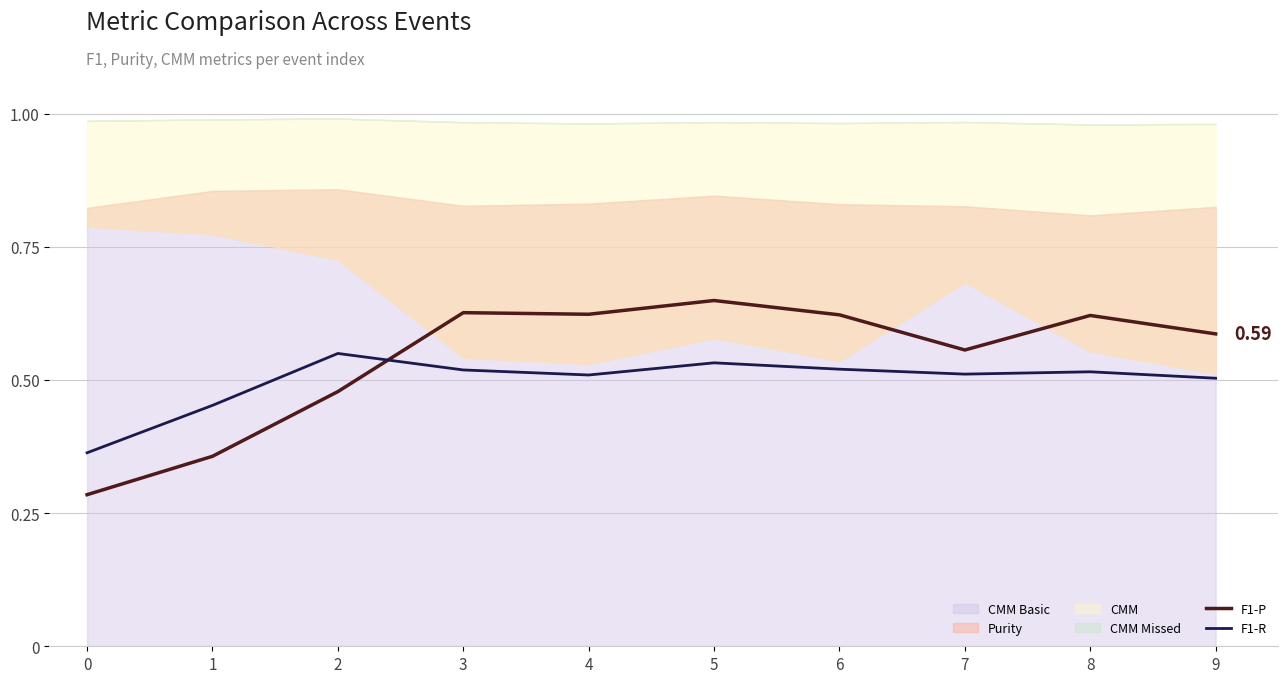

The F1-P series shows 0.9 at 3. True or false?

False